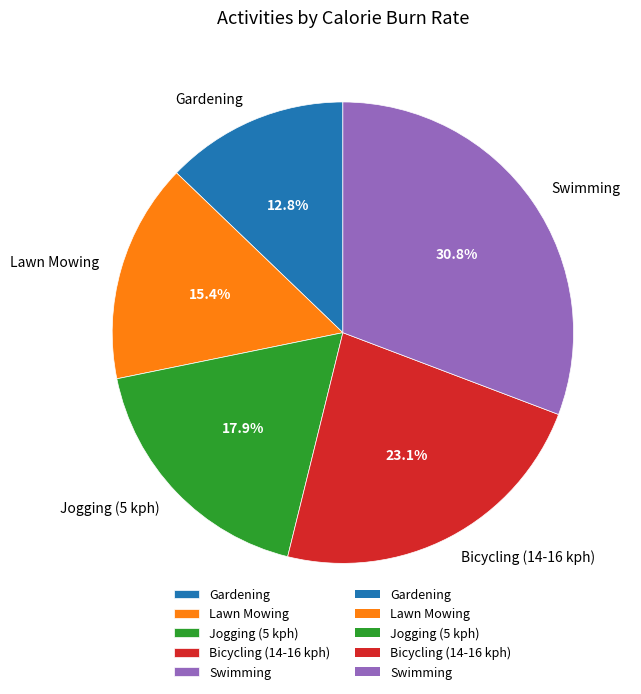

To the nearest percent, what percentage of the pie is Jogging (5 kph)?

18%